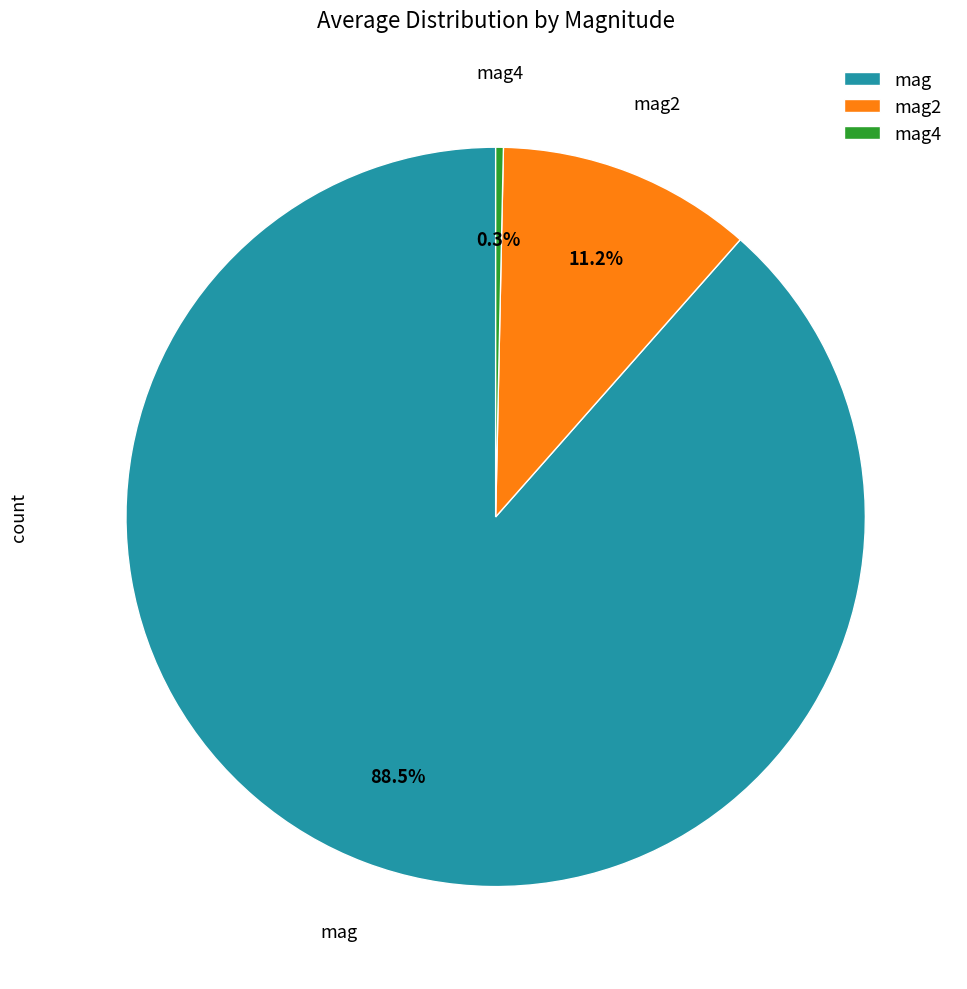

To the nearest percent, what percentage of the pie is mag2?

11%